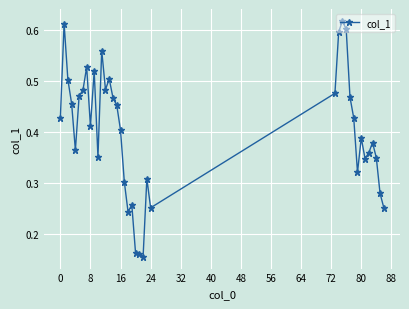

Count the values in the range 0 to 1.

39